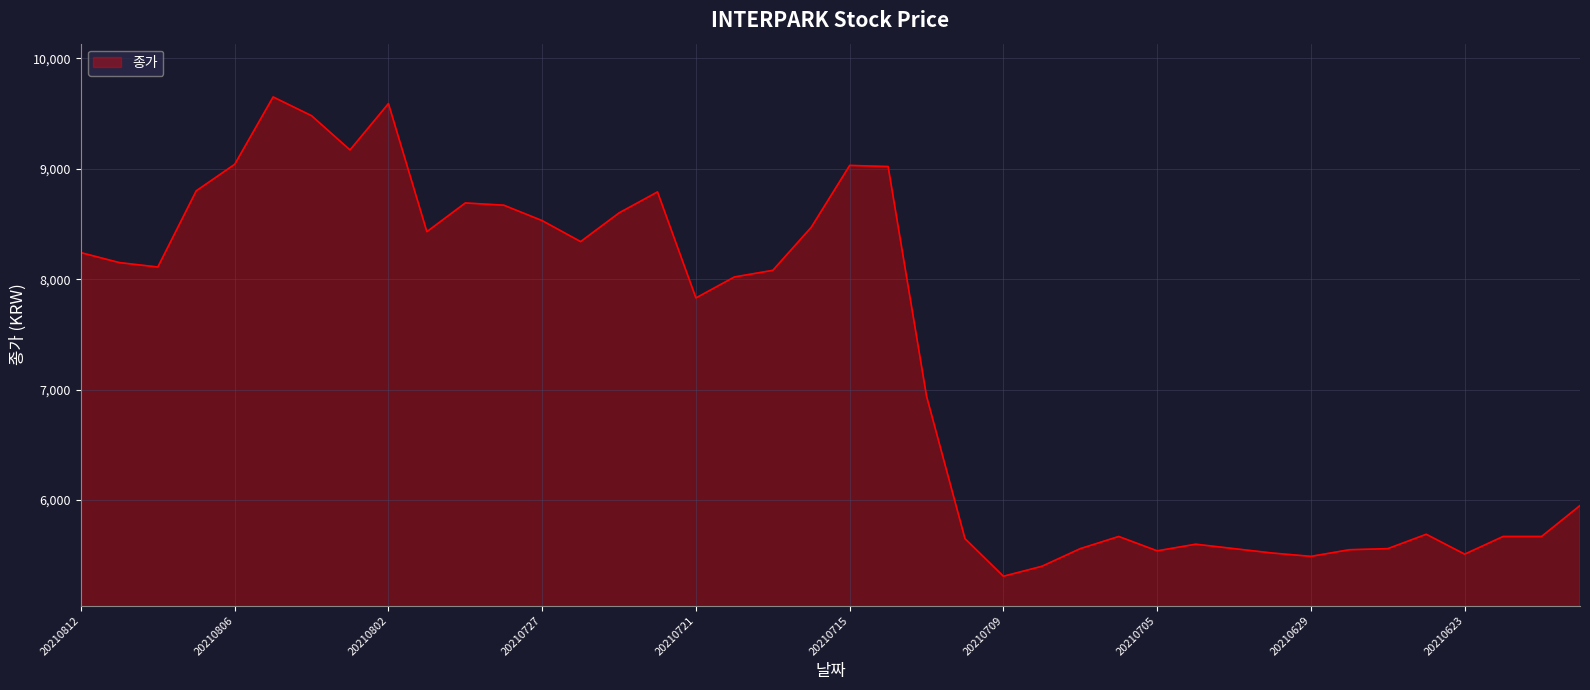

What is the minimum value shown in the chart?

5310